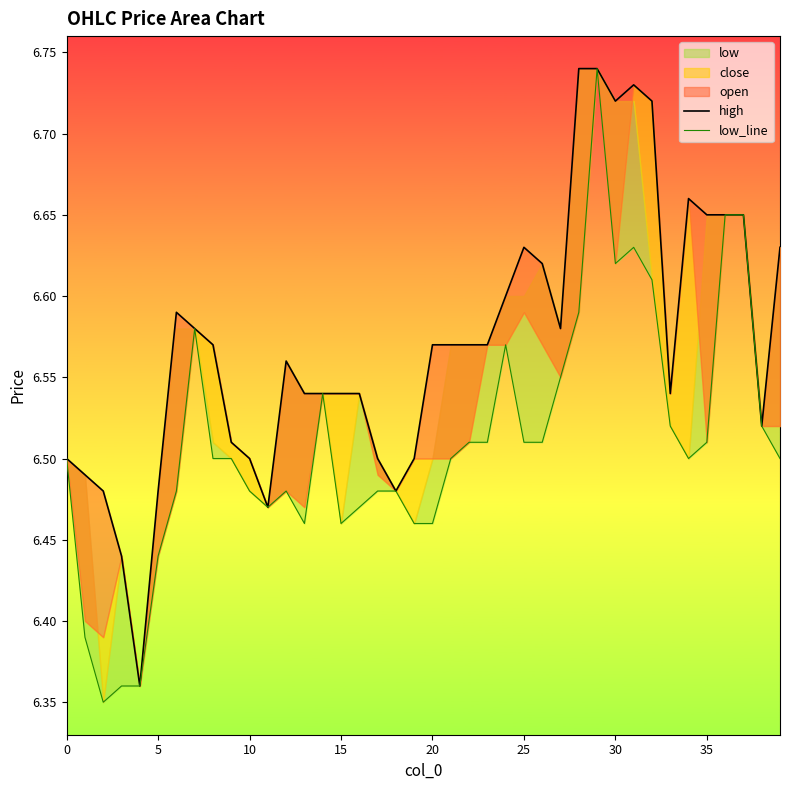

True or false: low_line and high intersect in this chart.

False